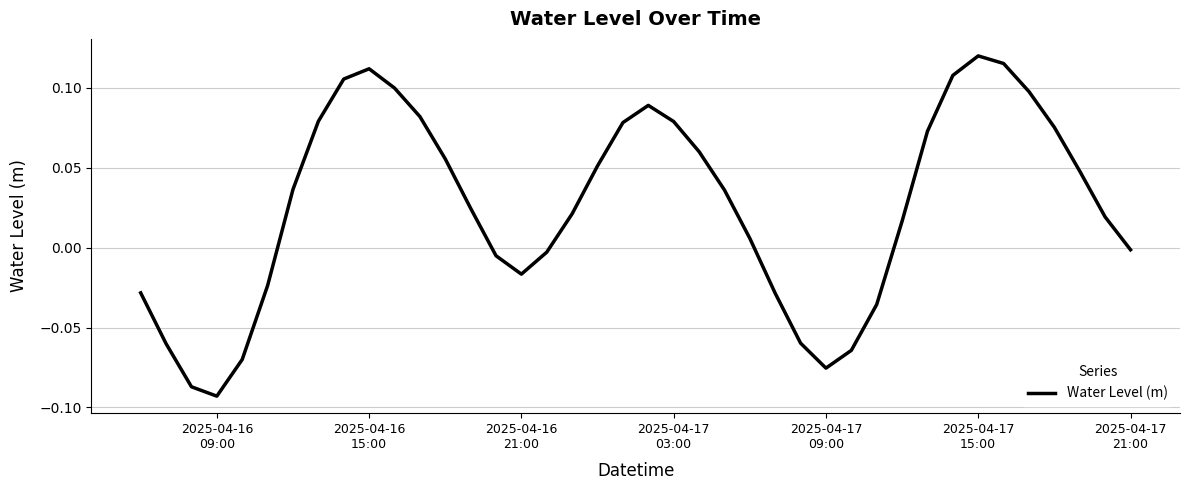

How many lines are shown in the chart?

1